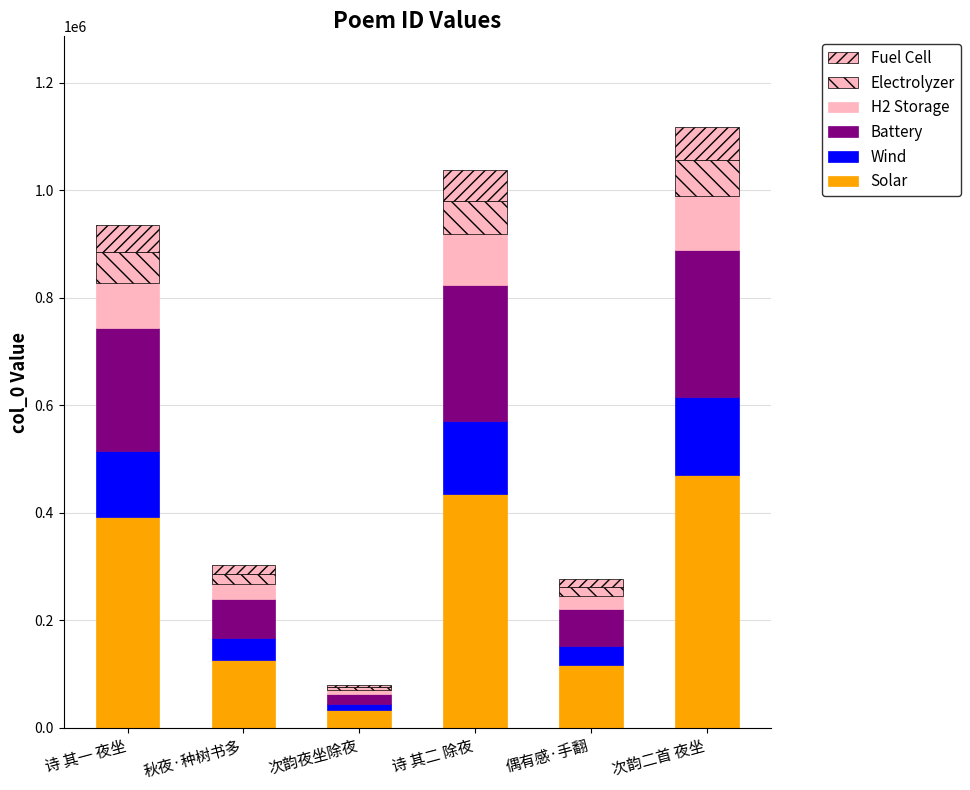

Does the chart contain stacked bars?

Yes